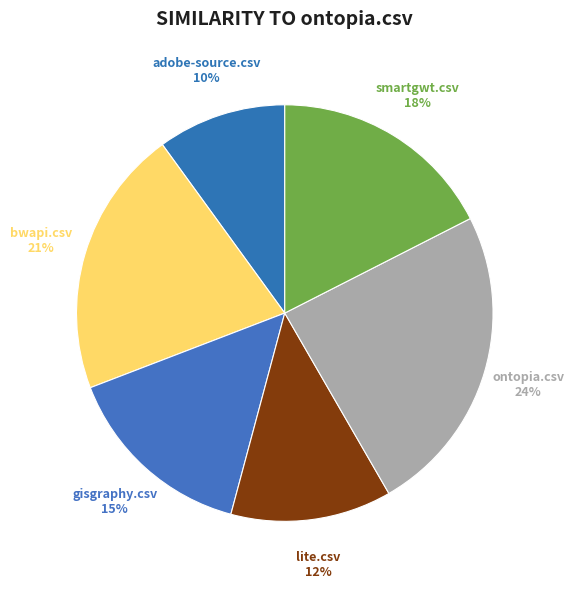

The smartgwt.csv slice represents 18% of the pie. True or false?

True